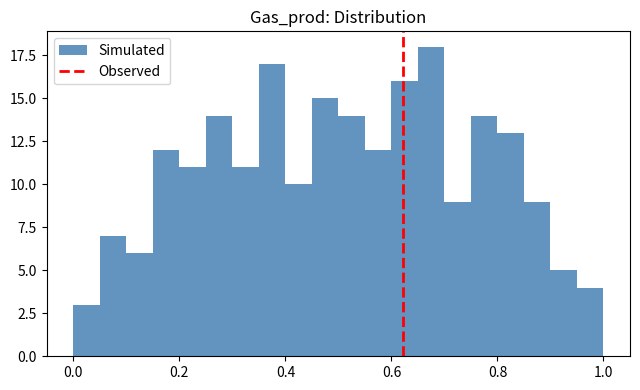

Read against the x-axis, roughly where is the centre of the tallest bar?

0.68